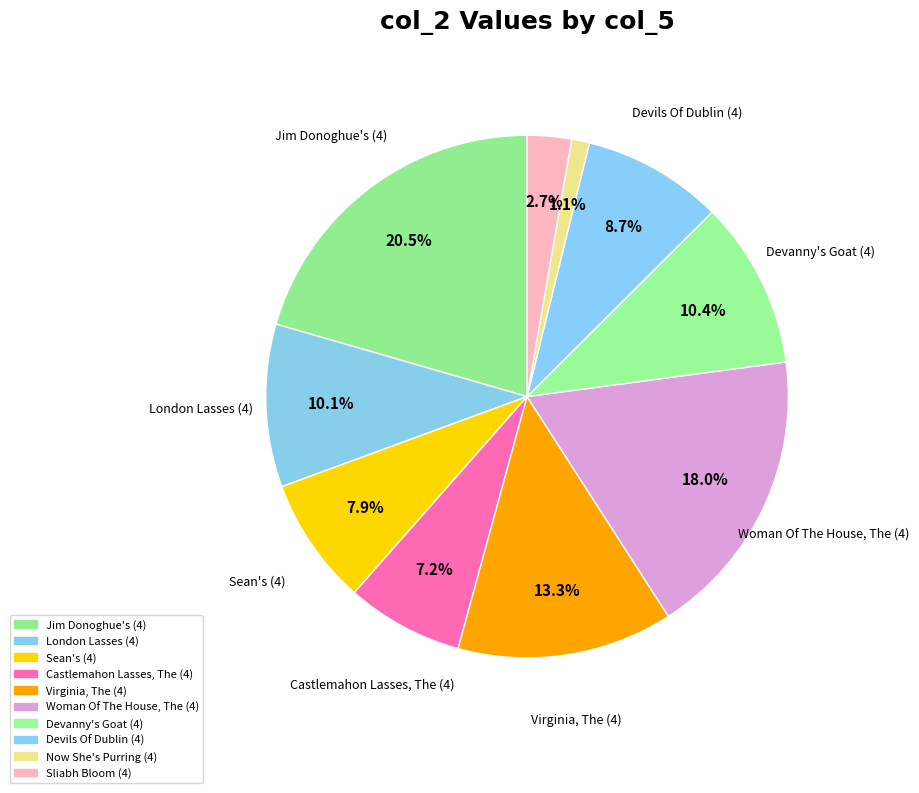

Which slice is the smallest?

Now She's Purring (4)